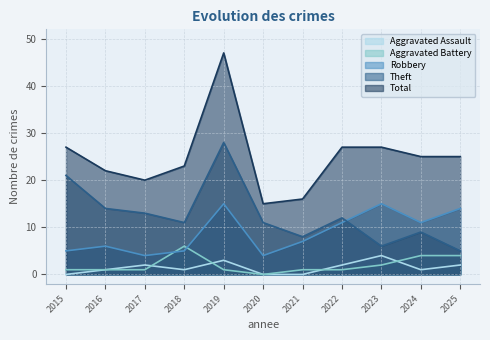

Reading right to left, transcribe all the data shown in this chart.

Aggravated Assault: 2	1	4	2	0	0	3	1	2	1	0
Aggravated Battery: 4	4	2	1	1	0	1	6	1	1	1
Robbery: 14	11	15	11	7	4	15	5	4	6	5
Theft: 5	9	6	12	8	11	28	11	13	14	21
Total: 25	25	27	27	16	15	47	23	20	22	27